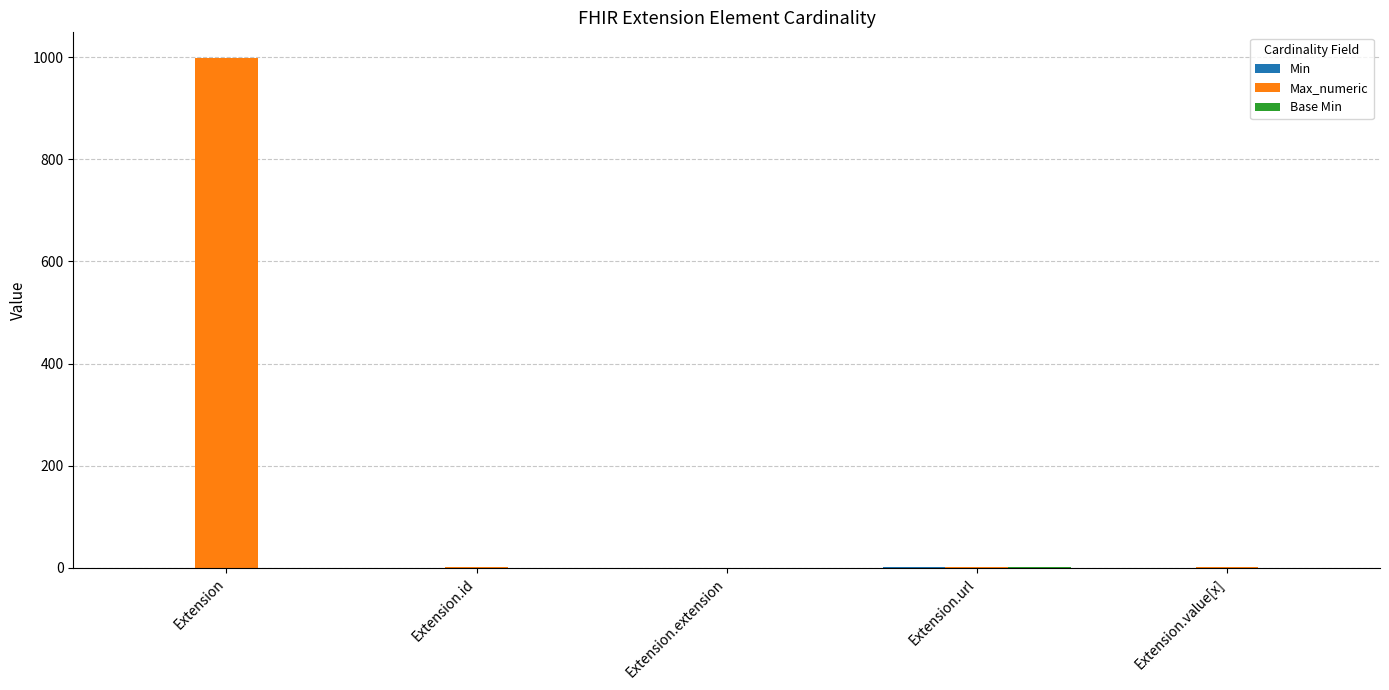

Which series has the largest total across all categories?

Max_numeric